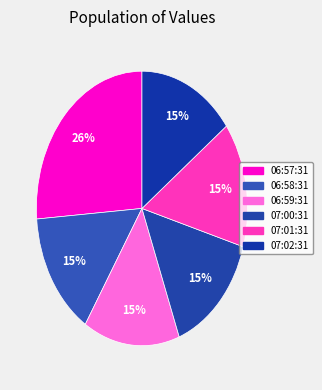

How many segments does this pie chart have?

6